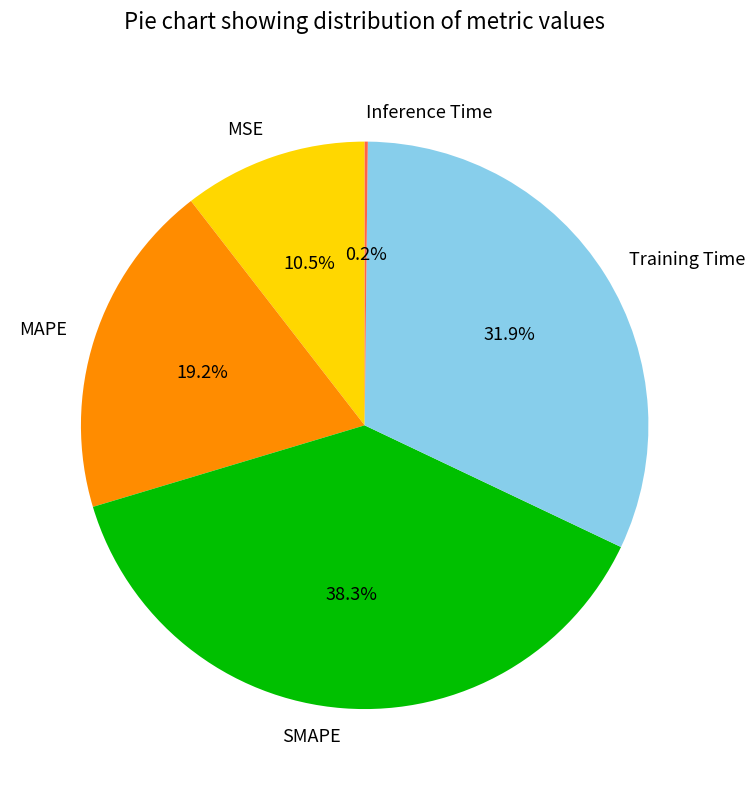

What is the total percentage of Training Time and MSE?

42.4%